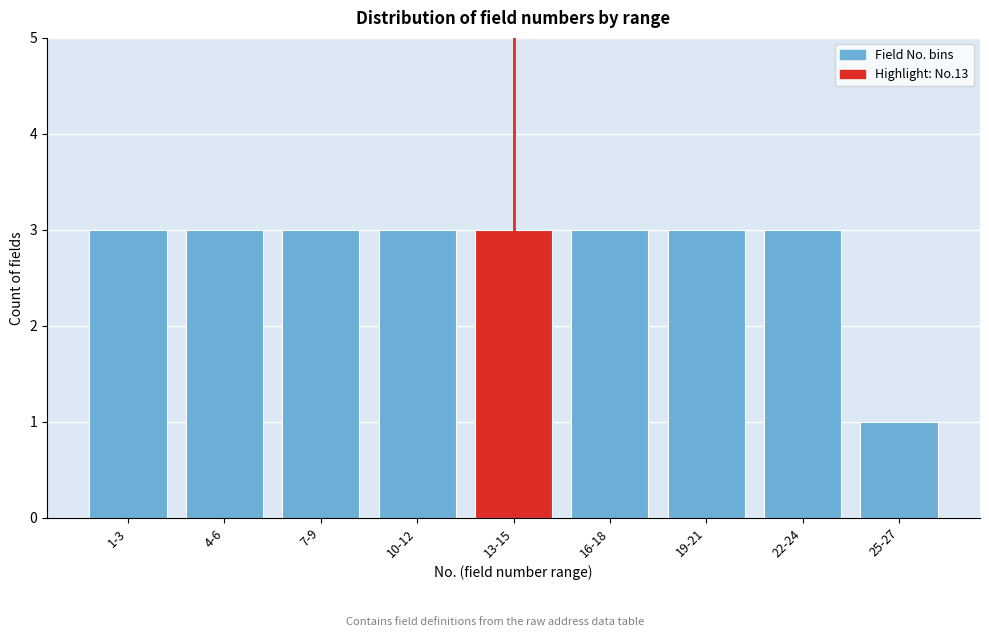

Reading left to right, what are all the values shown in this chart?

3	3	3	3	3	3	3	3	1